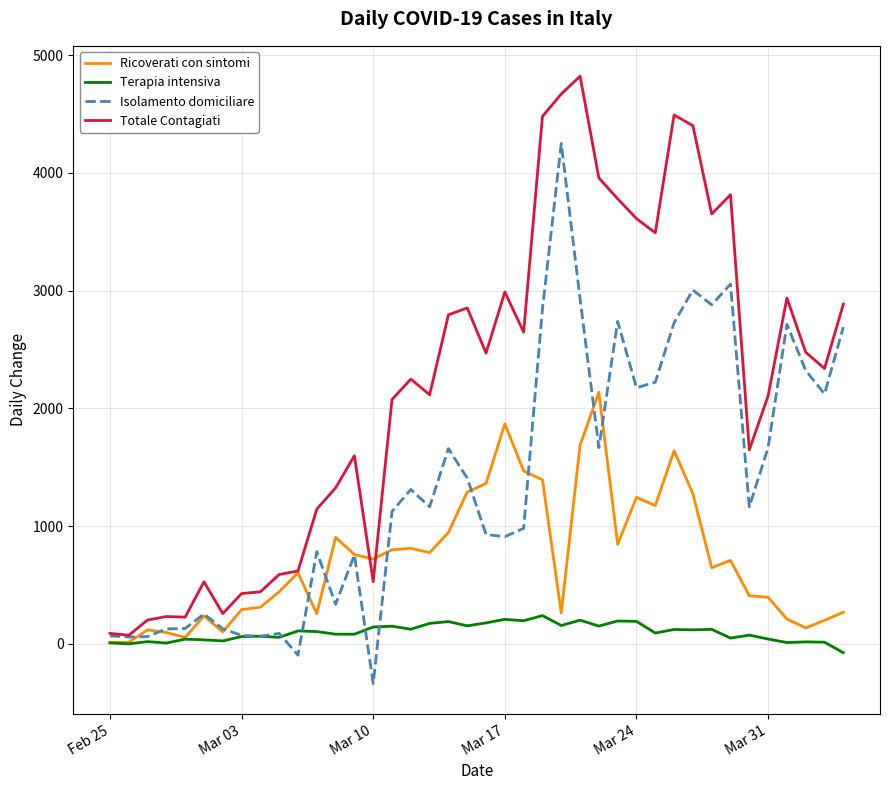

Which series has the largest total across all categories?

Totale Contagiati